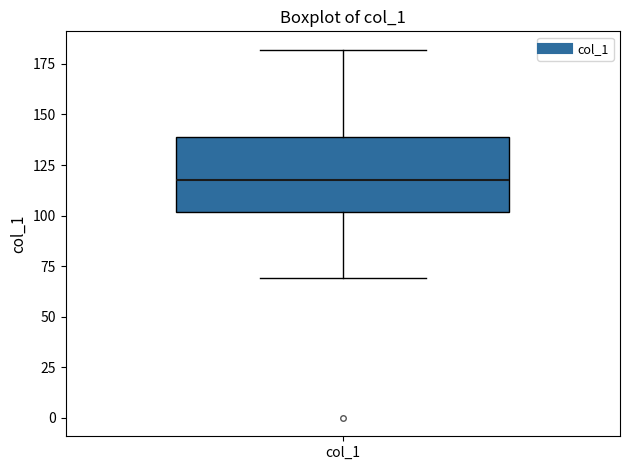

Read this box plot against the y-axis: the position of the median line, the range covered by the box, and the ends of both whiskers. The values are not printed on the chart, so give them approximately, as read against the axis.

median 120, box 100 to 140, whiskers 70 to 180